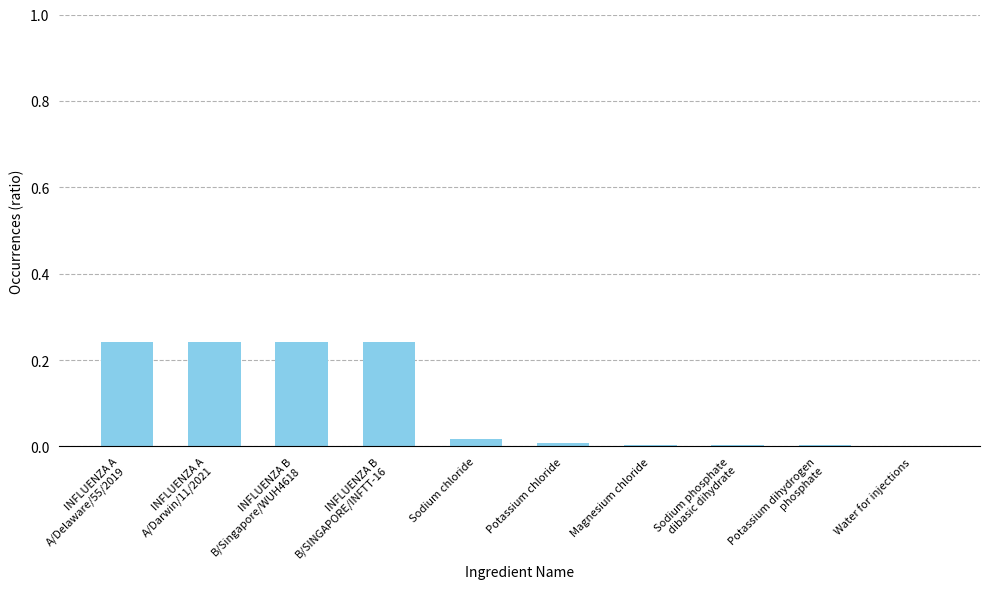

The value at Water for injections is 0.0. True or false?

True